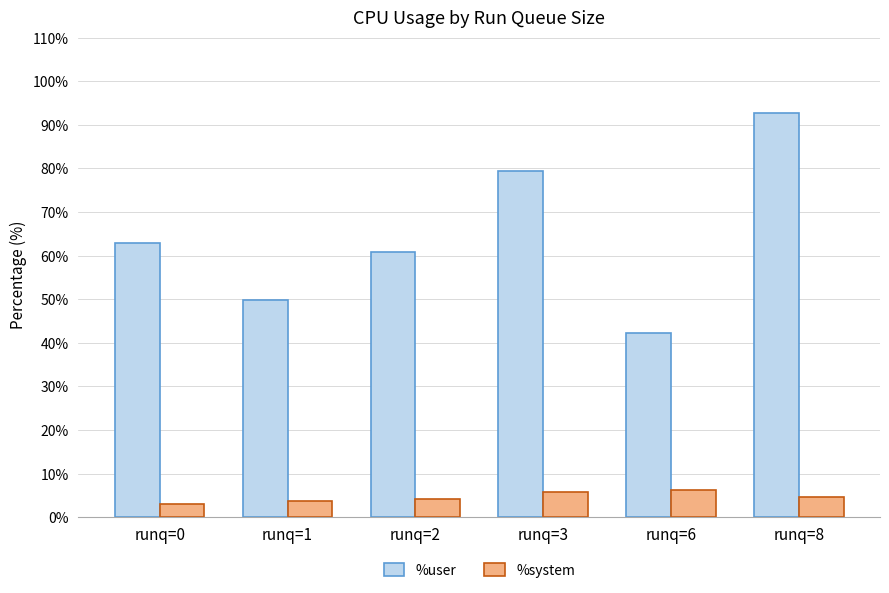

Between runq=0 and runq=3, which series saw the biggest shift?

%user